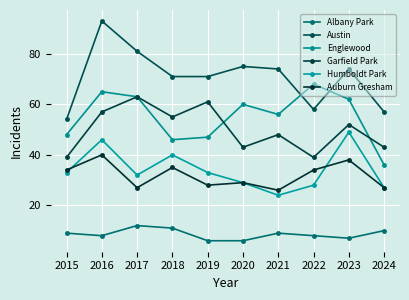

The Albany Park series shows 13 at 2015. True or false?

False